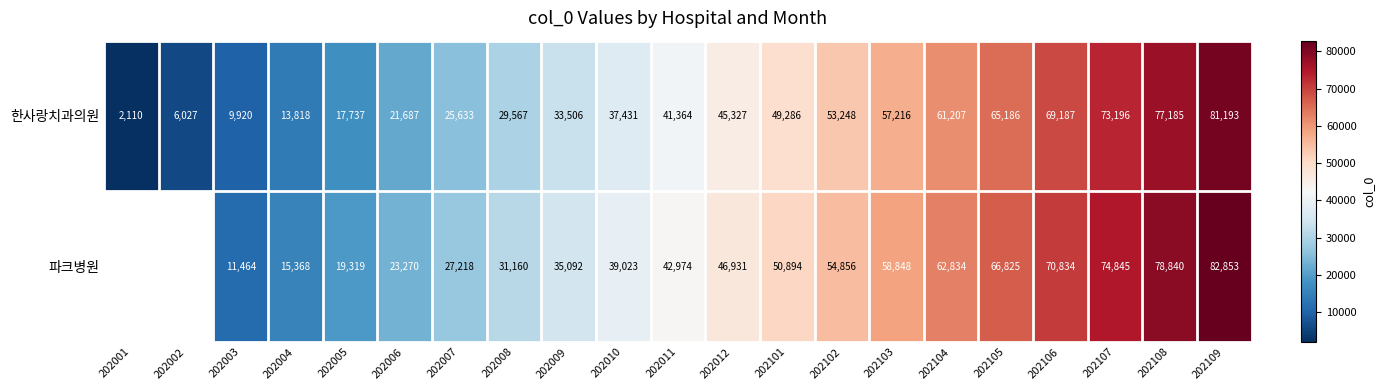

True or false: 파크병원 has a value of 19904 at 202107.

False